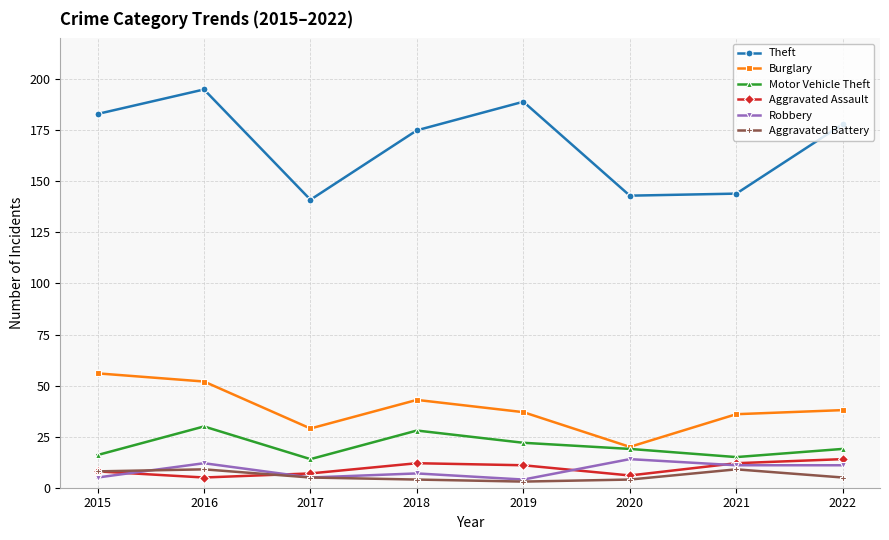

What is the difference between the Robbery values at 2018 and 2015?

2